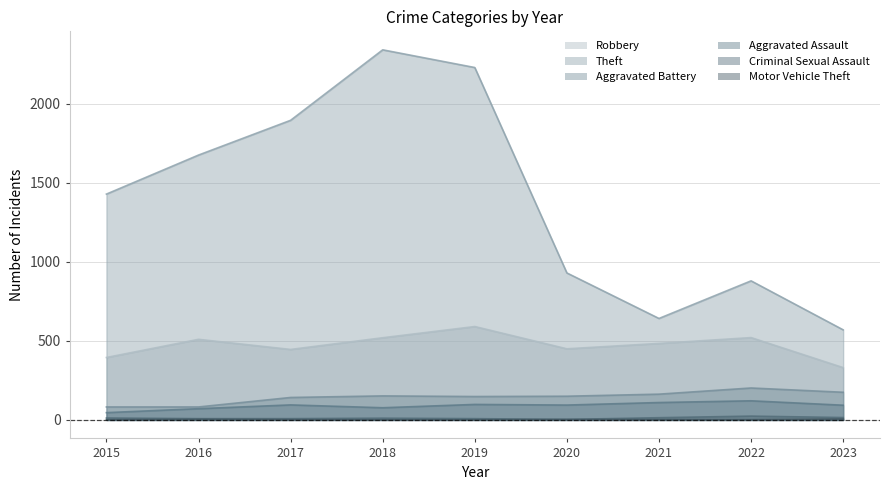

The Theft series shows 1429 at 2015. True or false?

True